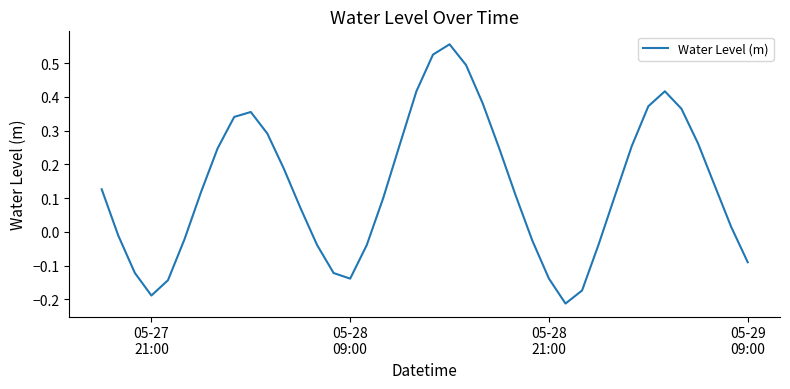

What is the difference between the maximum and minimum values?

0.8